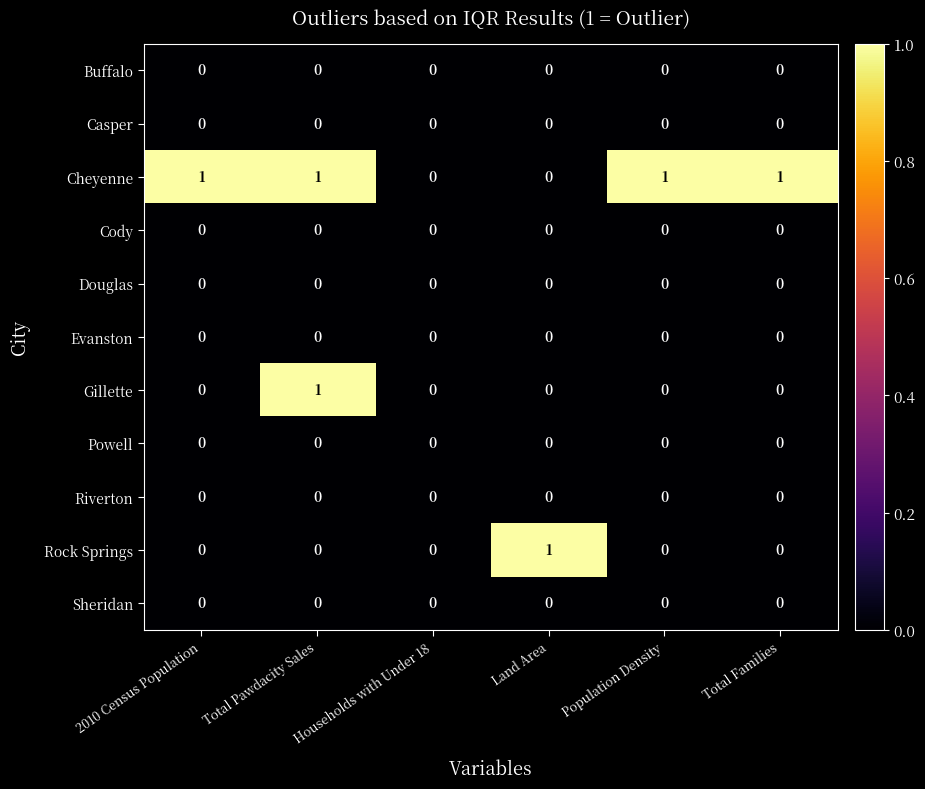

What is the spread (max minus min) of values at Population Density?

1